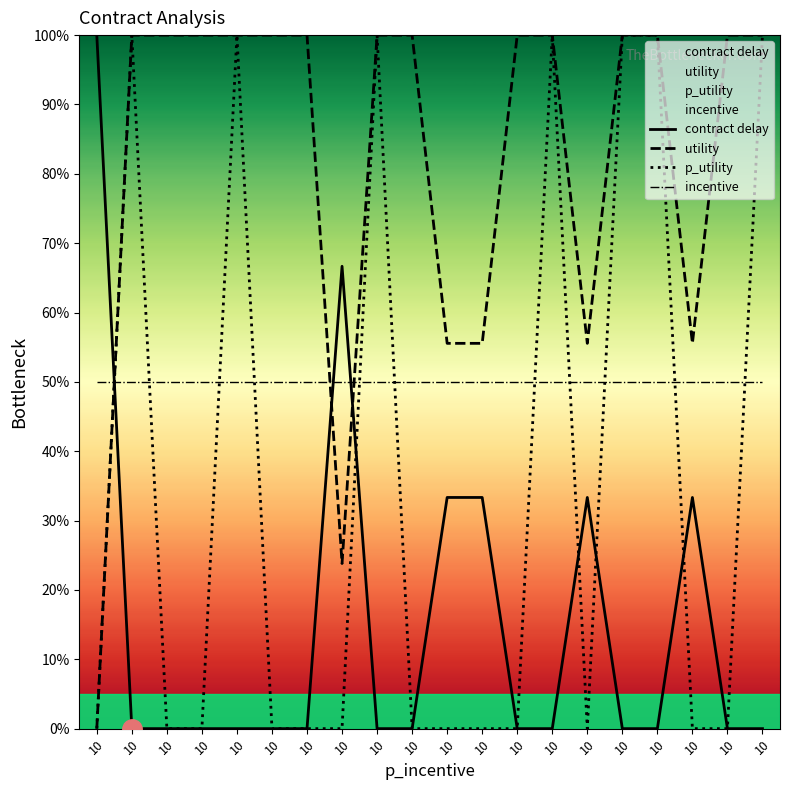

List the series in order of their overall mean, lowest first.

contract delay, p_utility, incentive, utility